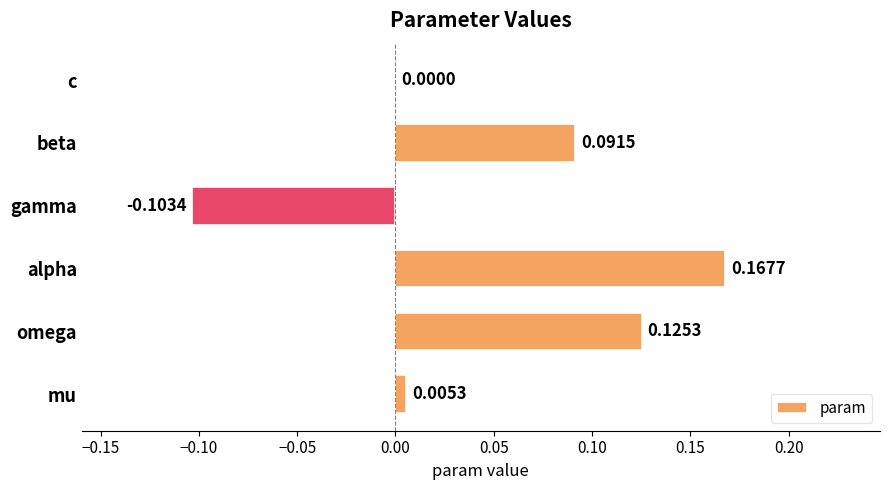

Where is the data nearest to the value 0?

c